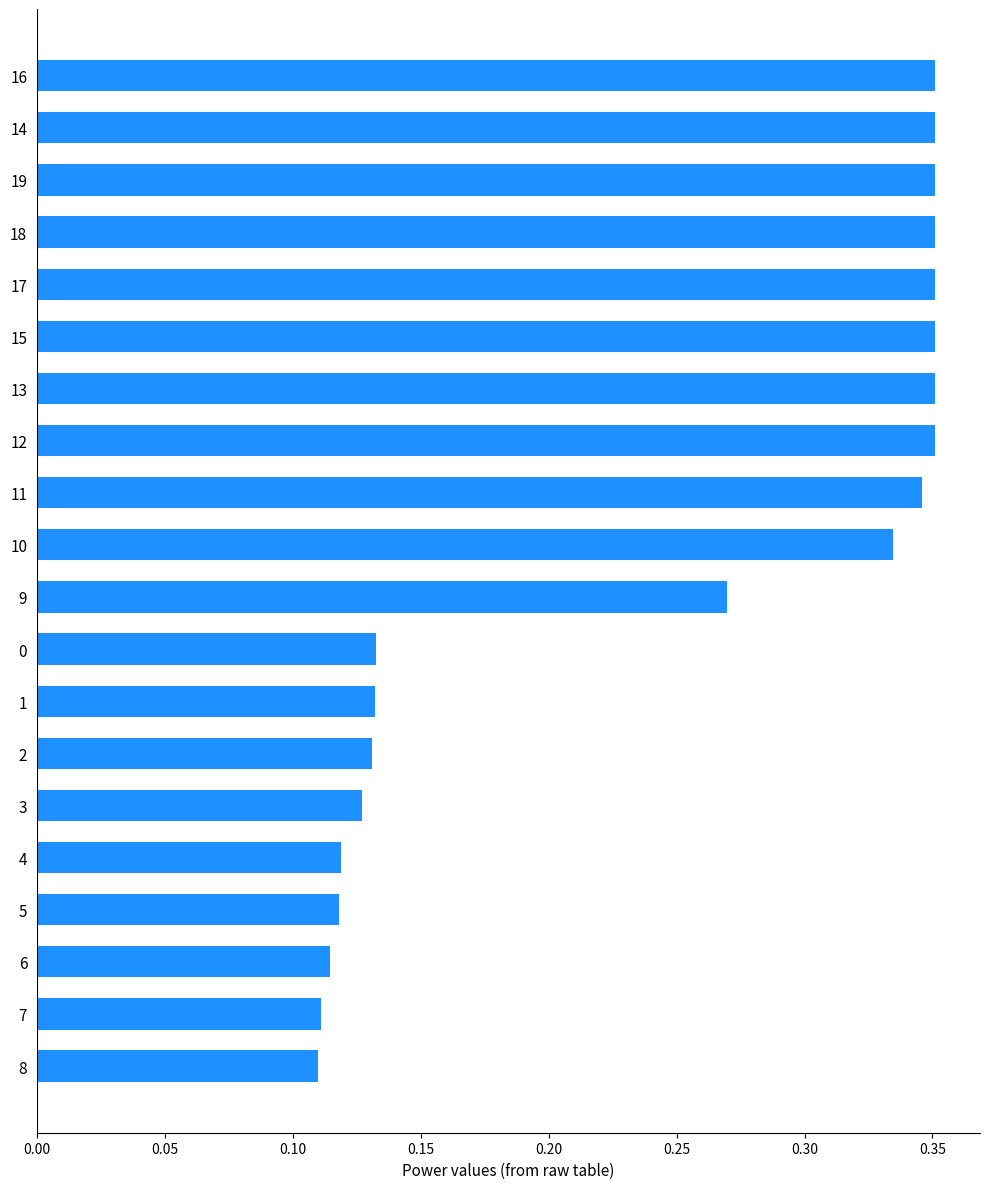

True or false: the data shows 0.0 at 0.

False